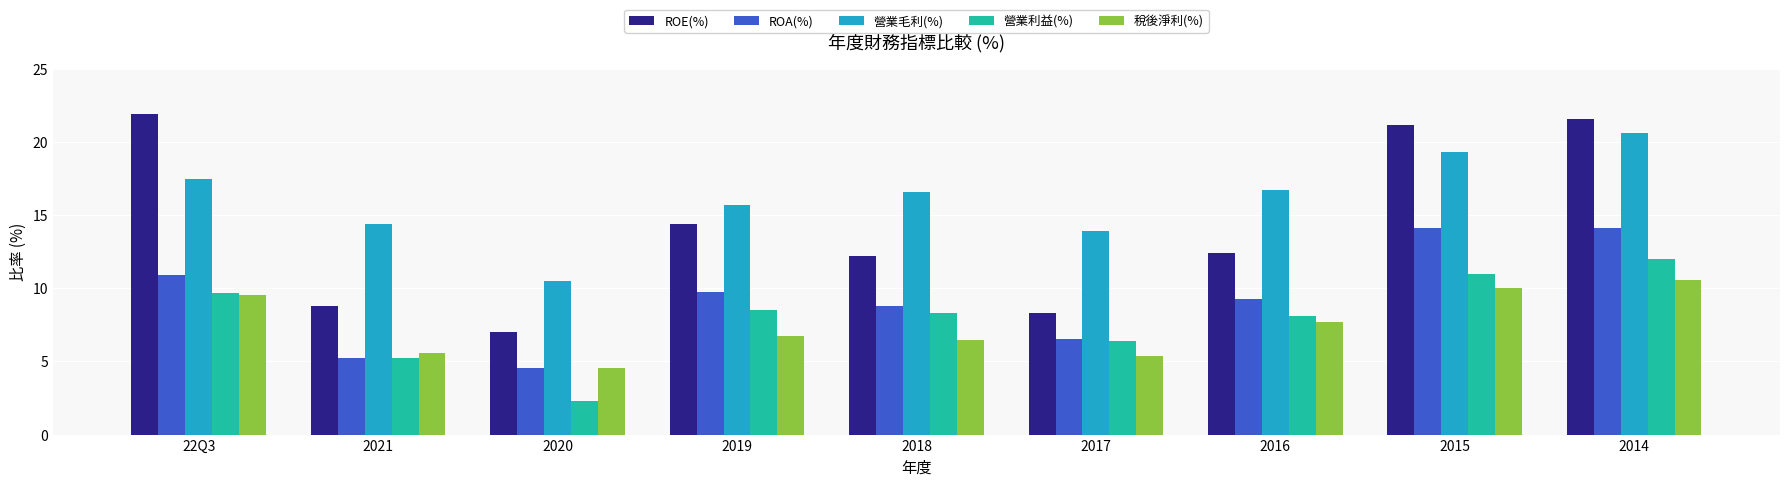

Which series has the widest spread of values?

ROE(%)